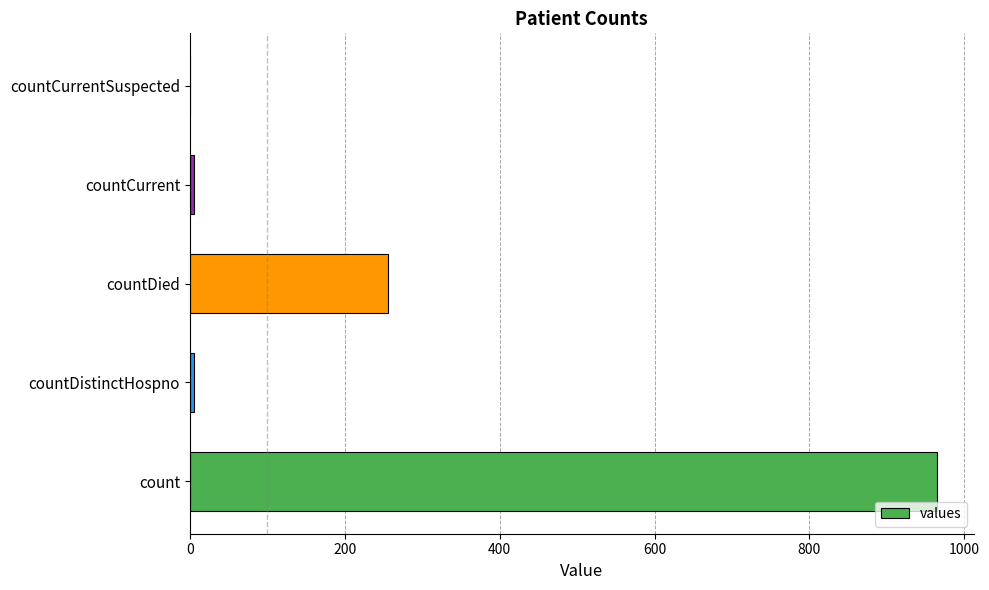

What is the sum of all values?

1232